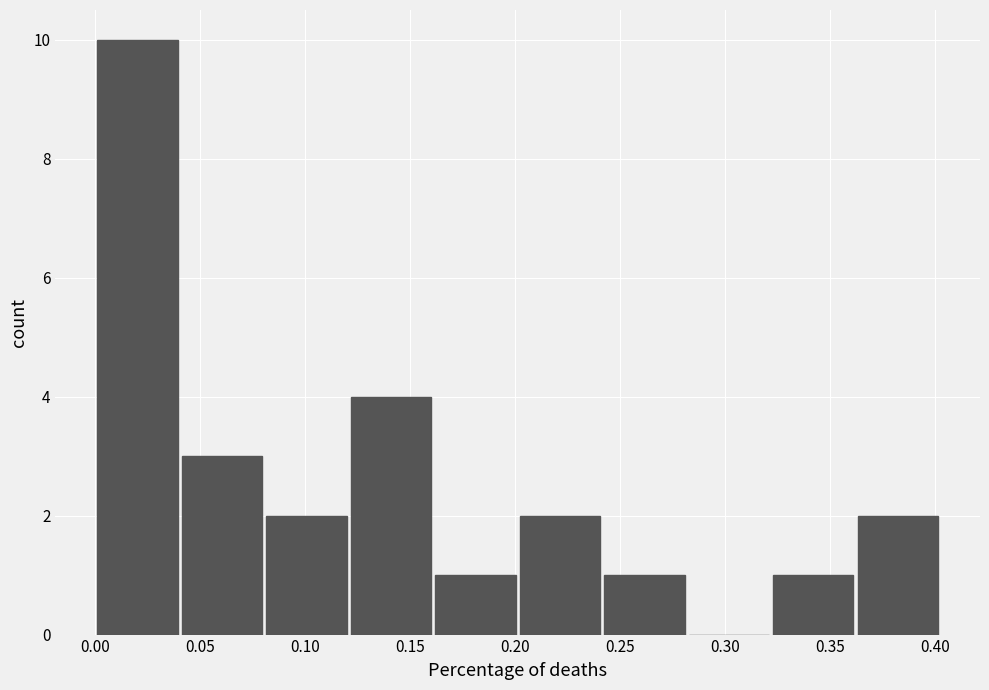

What is the height of the bar covering 0.08 to 0.12 on the x-axis? Neither the bar edges nor the heights are printed on the chart, so give them approximately, as read against the axes.

2